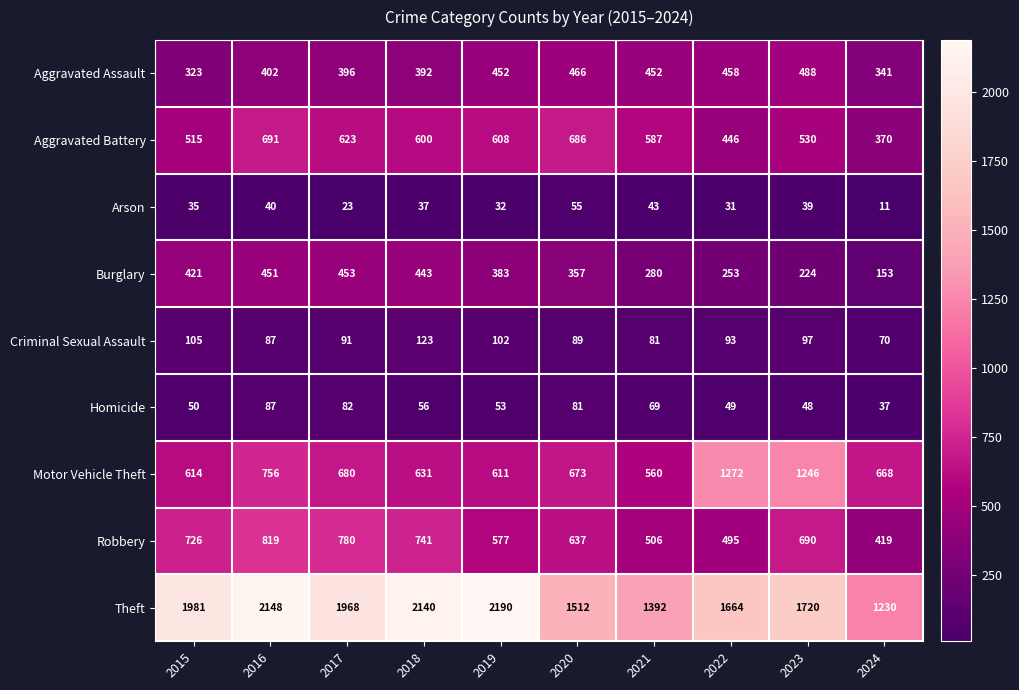

What is the average value of the Robbery series?

639